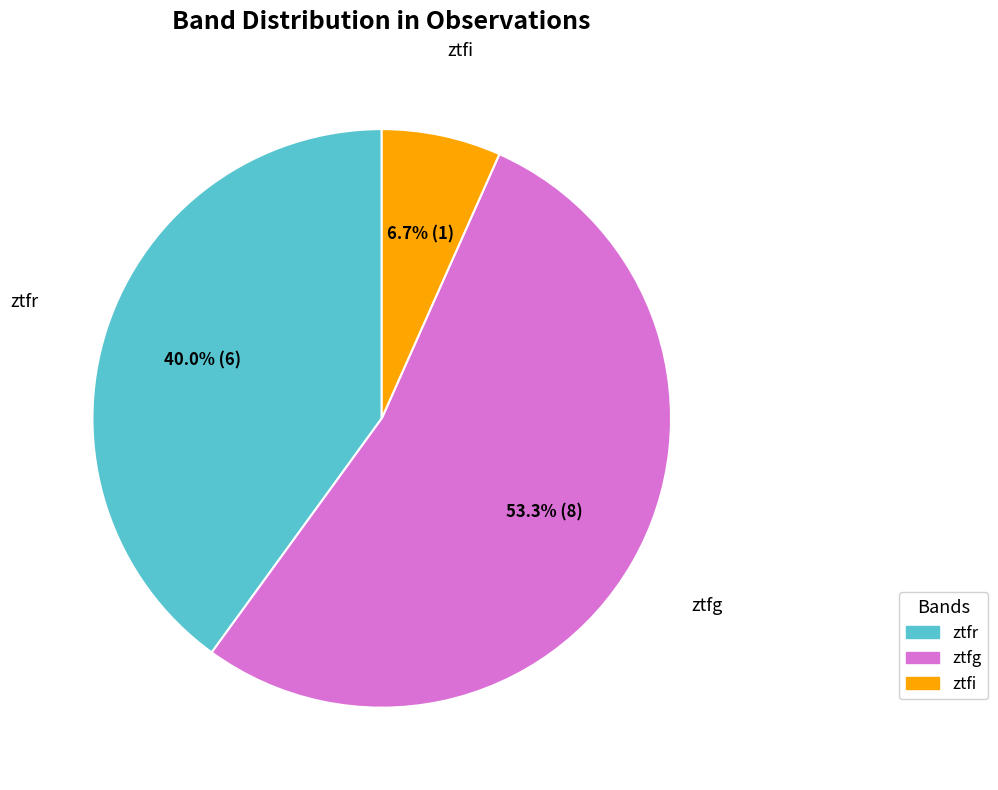

Which category has the biggest portion of the pie?

ztfg